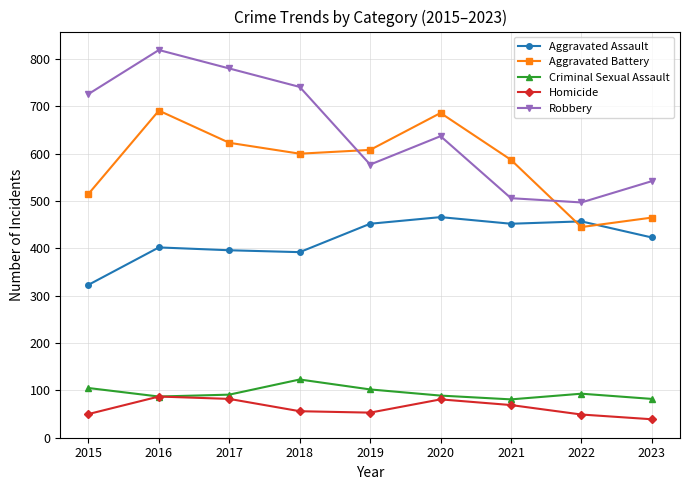

At which category is the sum across all series the highest?

2016